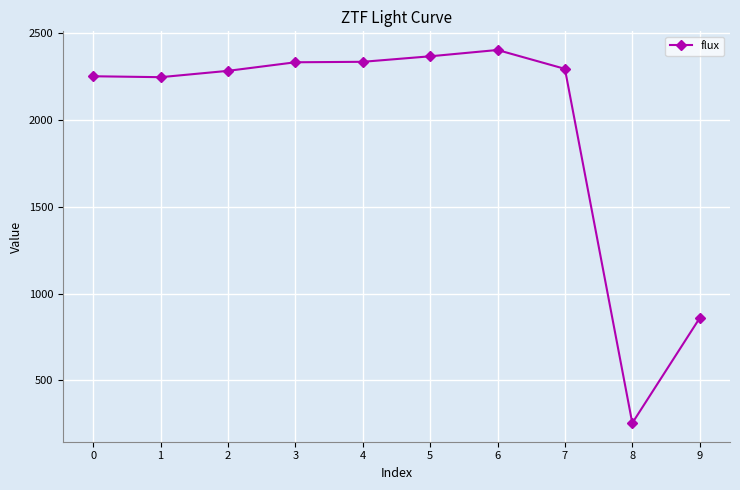

What is the approximate value at 4?

2334.5